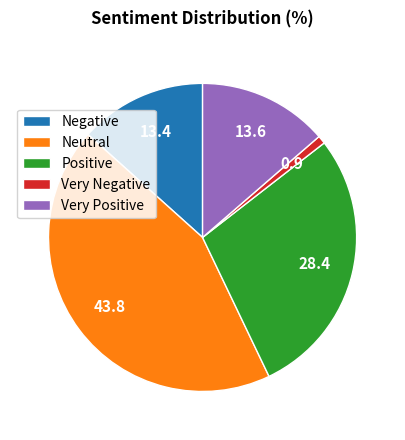

Is there a majority slice in this chart?

No